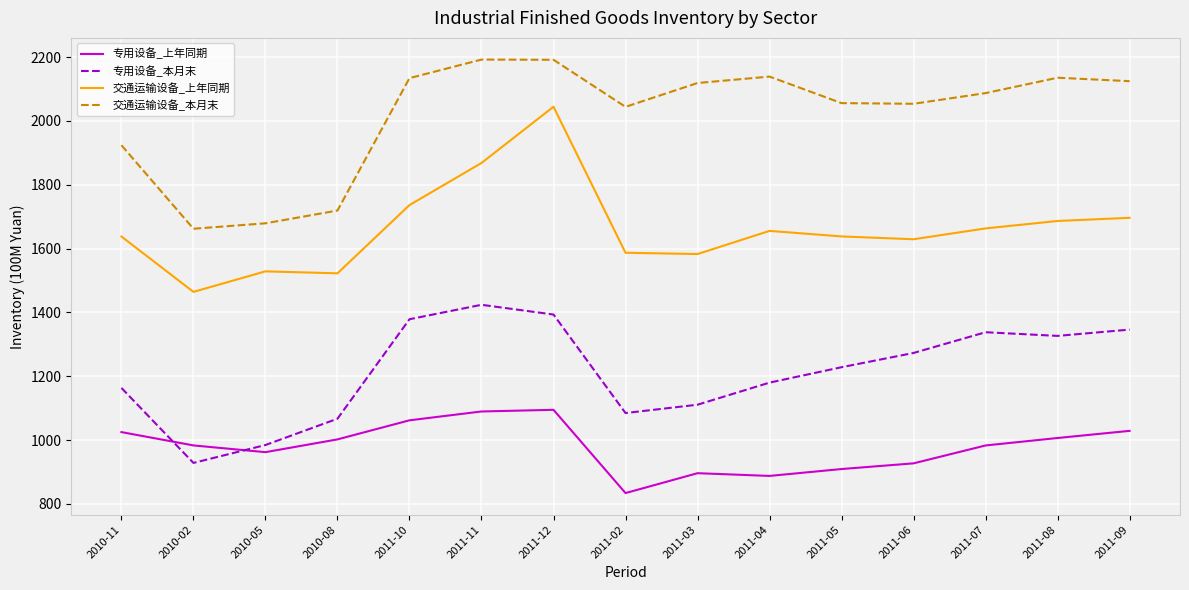

Does the chart display data point markers on the line(s)?

No